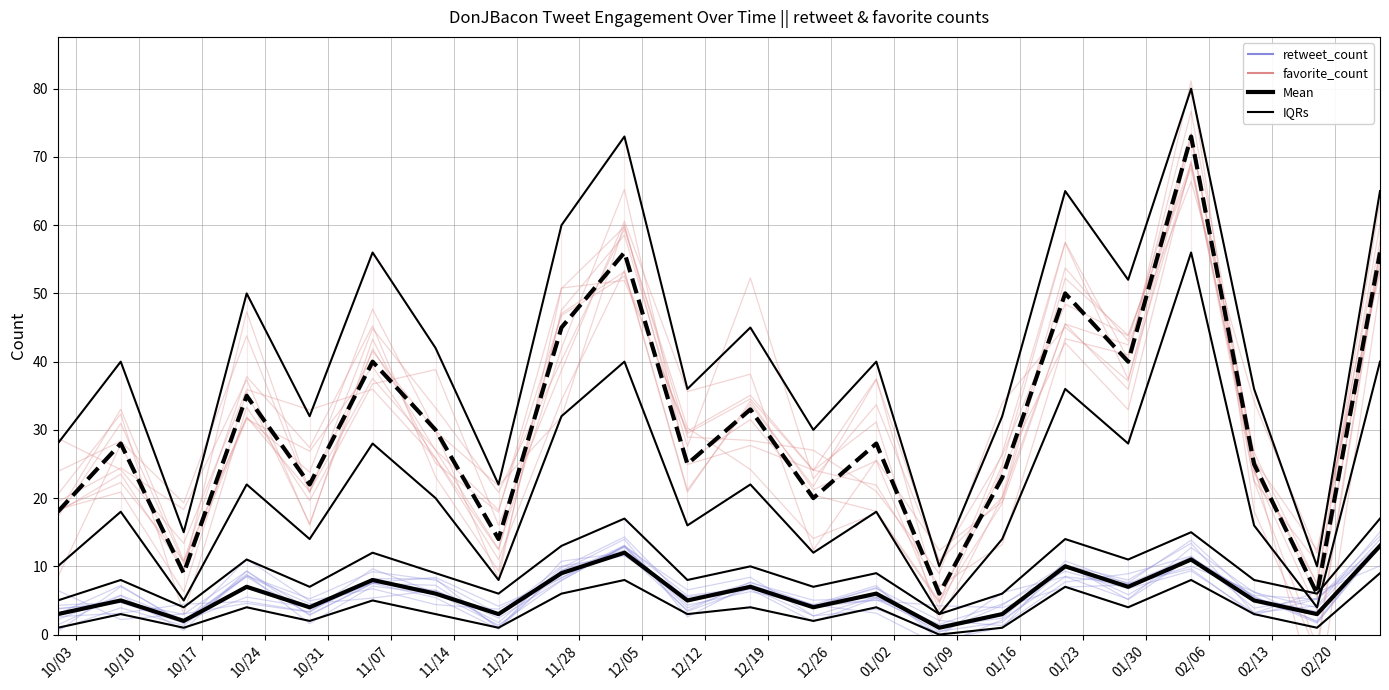

What is the difference between the maximum and minimum values in the IQRs series?

9.0